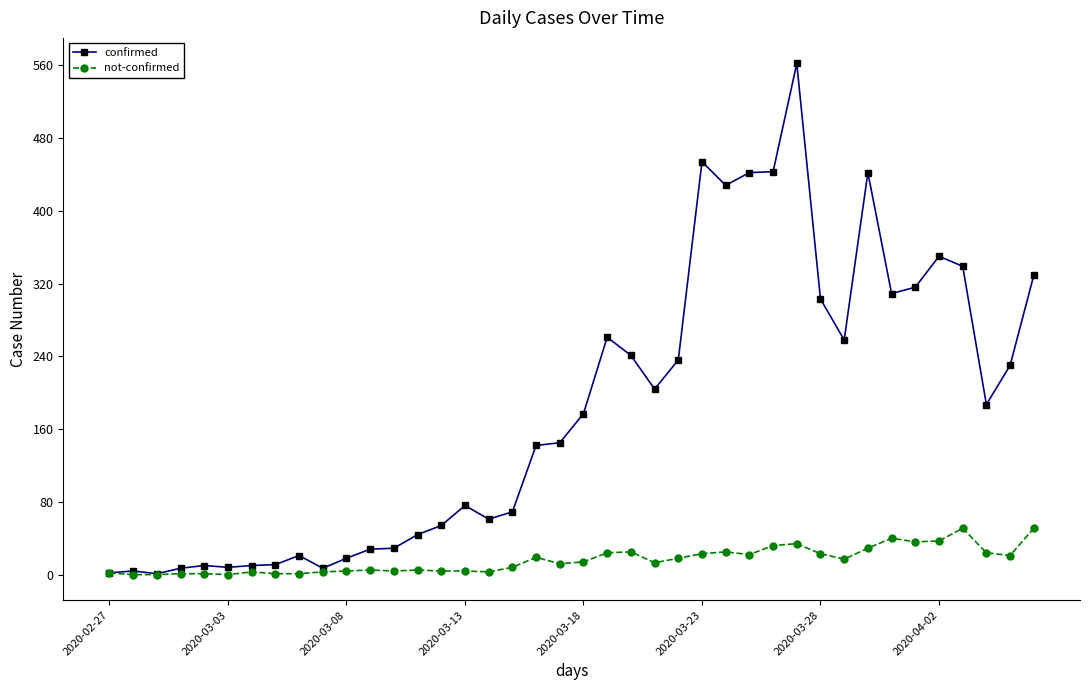

List the series in order of their overall mean, lowest first.

not-confirmed, confirmed